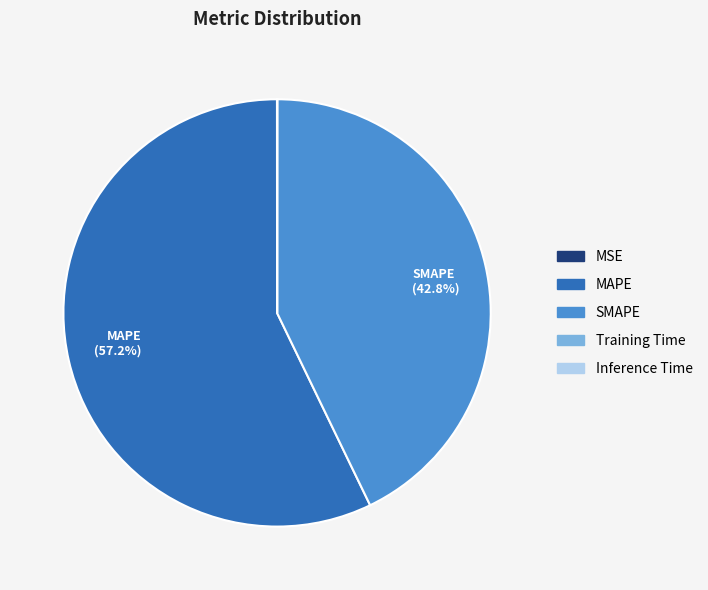

Is there a majority slice in this chart?

Yes